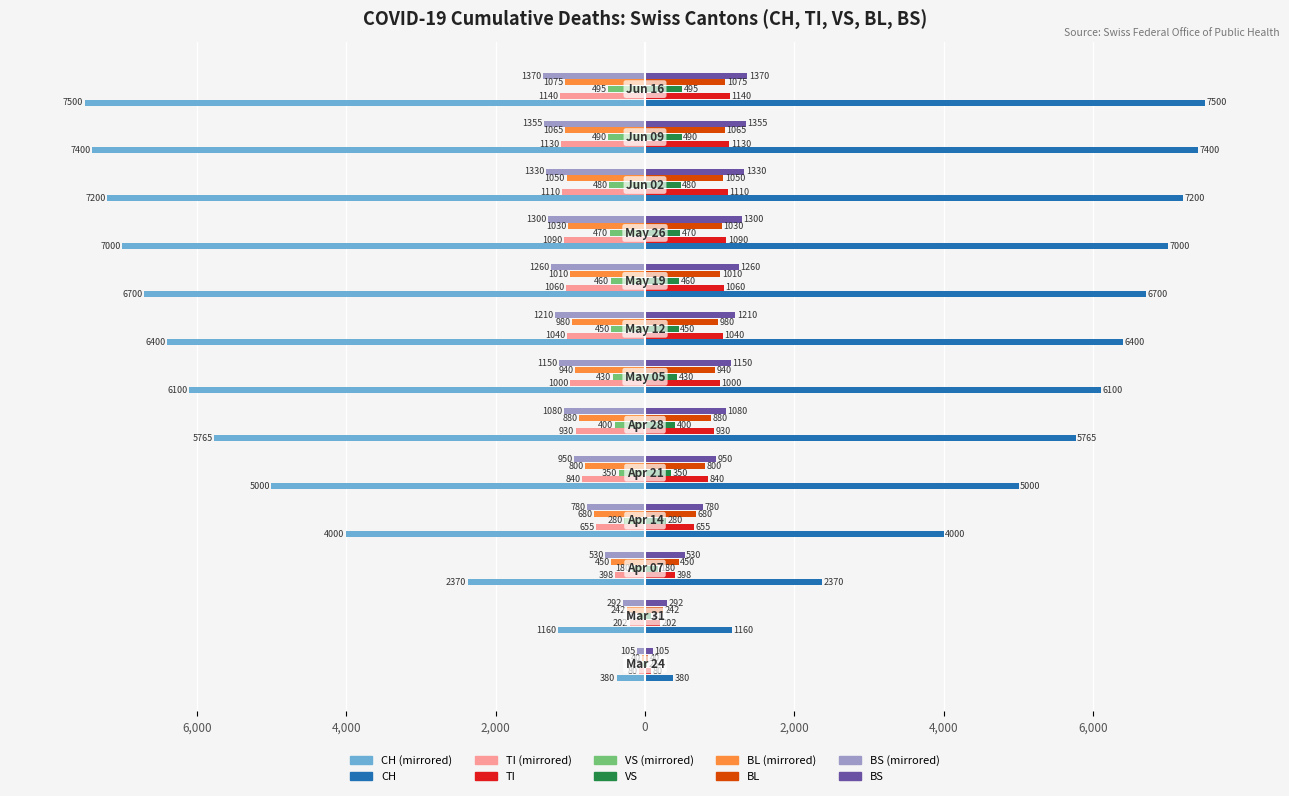

What position from the right is 2020-06-02?

3